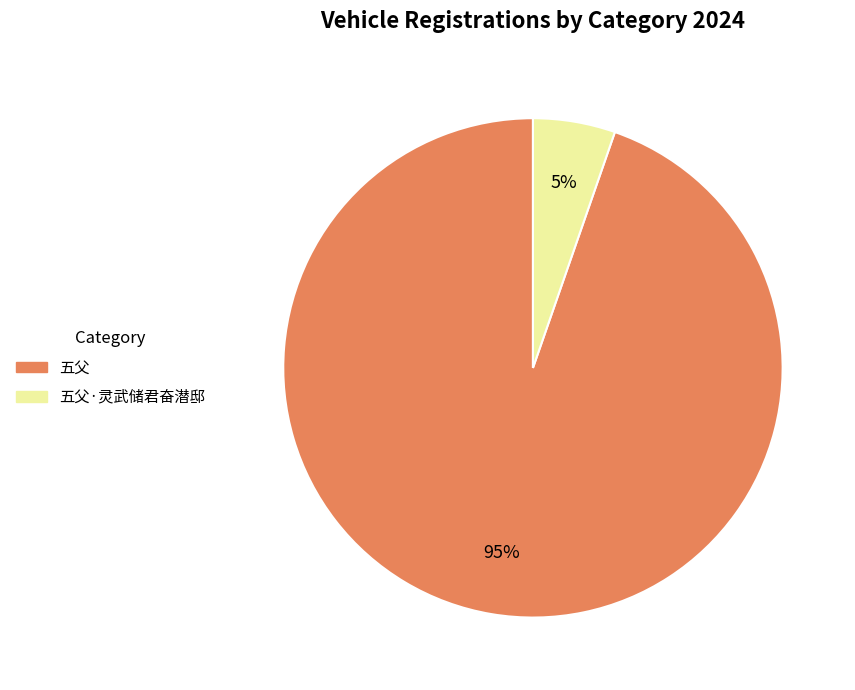

Rank the categories by value from highest to lowest.

五父, 五父·灵武储君奋潜邸